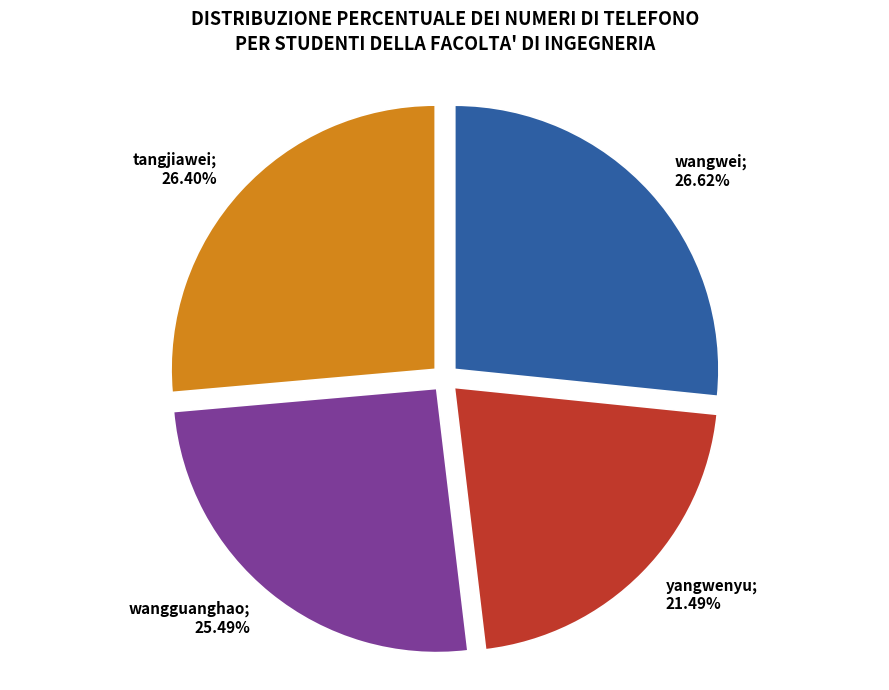

Is there any slice that represents more than half of the pie?

No